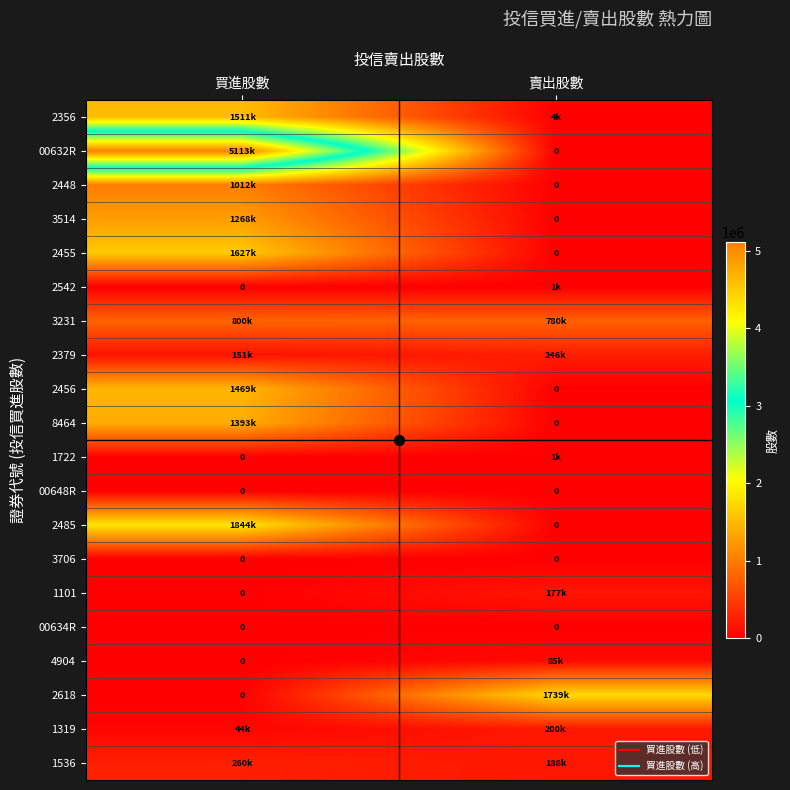

At how many categories does at least one series exceed 4440687?

1